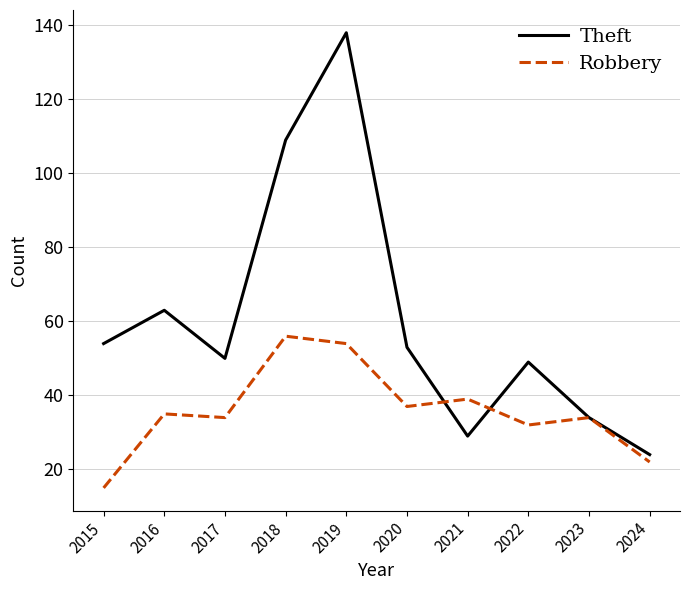

What is the smallest value displayed?

15